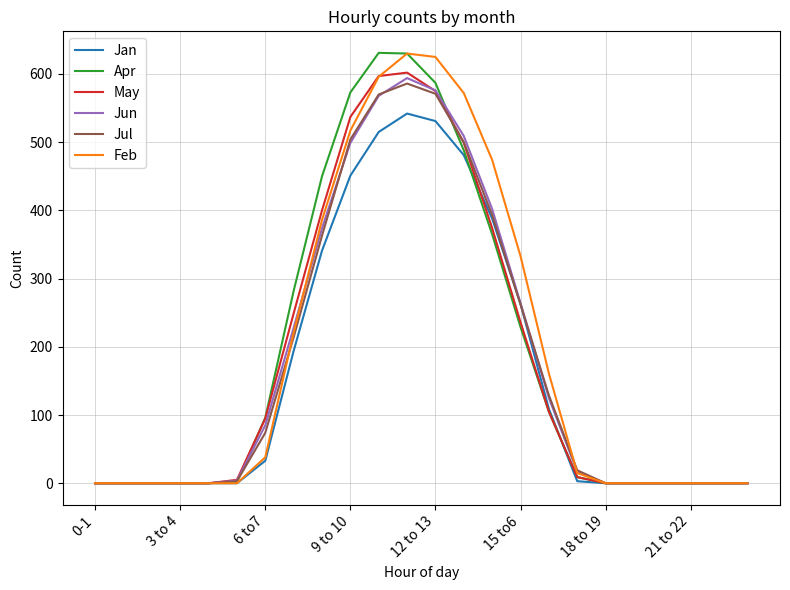

What is the greatest value displayed?

631